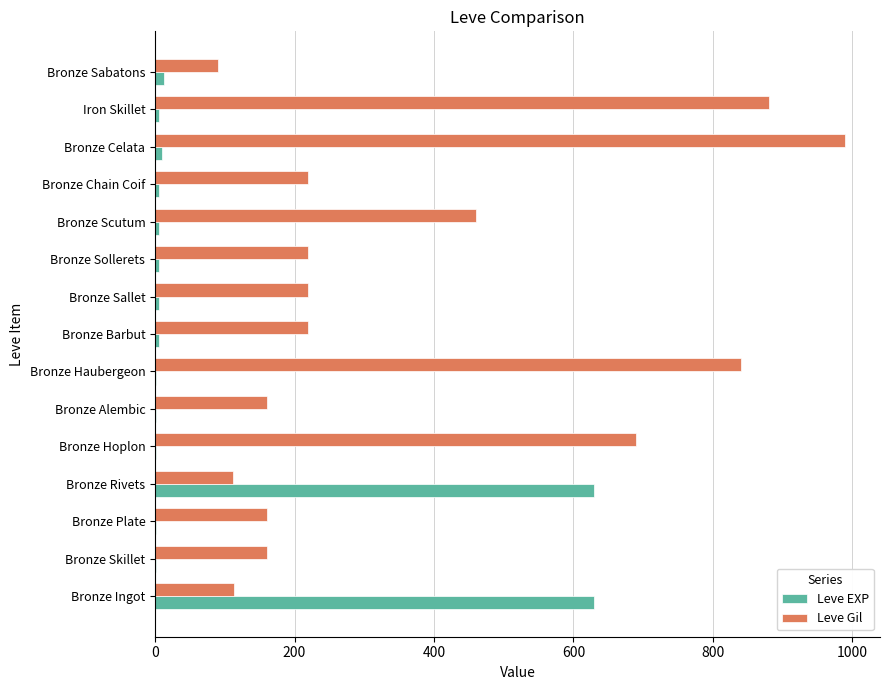

The value of Leve Gil at Bronze Chain Coif is 220. True or false?

True